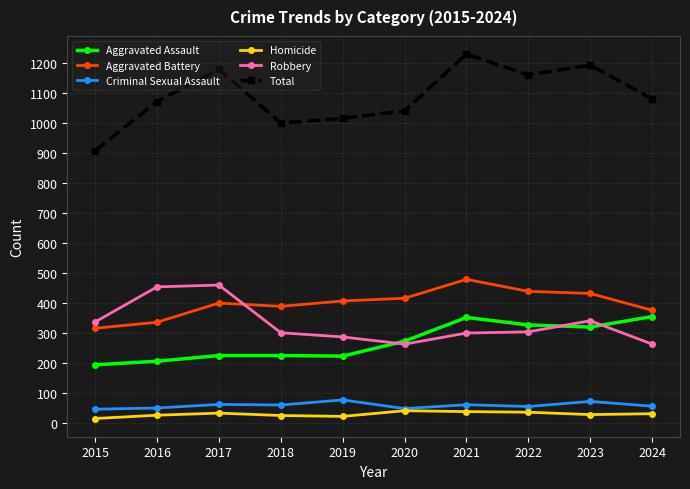

Which series has the widest spread of values?

Total